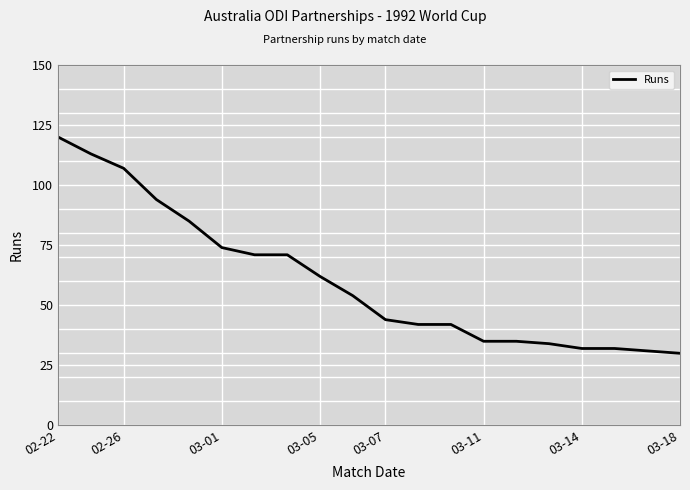

What is the difference between the maximum and minimum values?

90